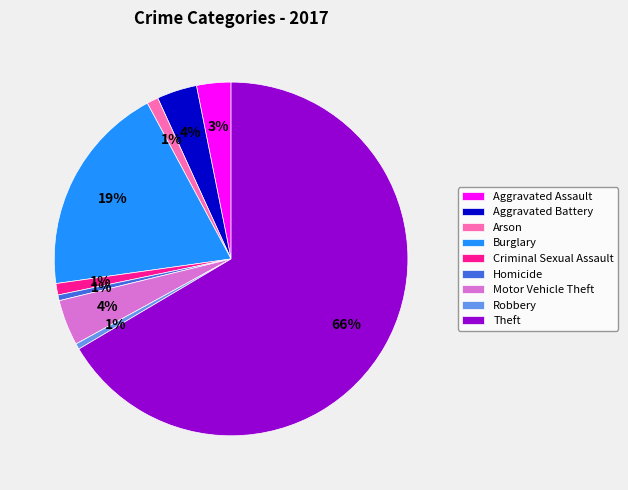

The Homicide slice represents 1% of the pie. True or false?

True